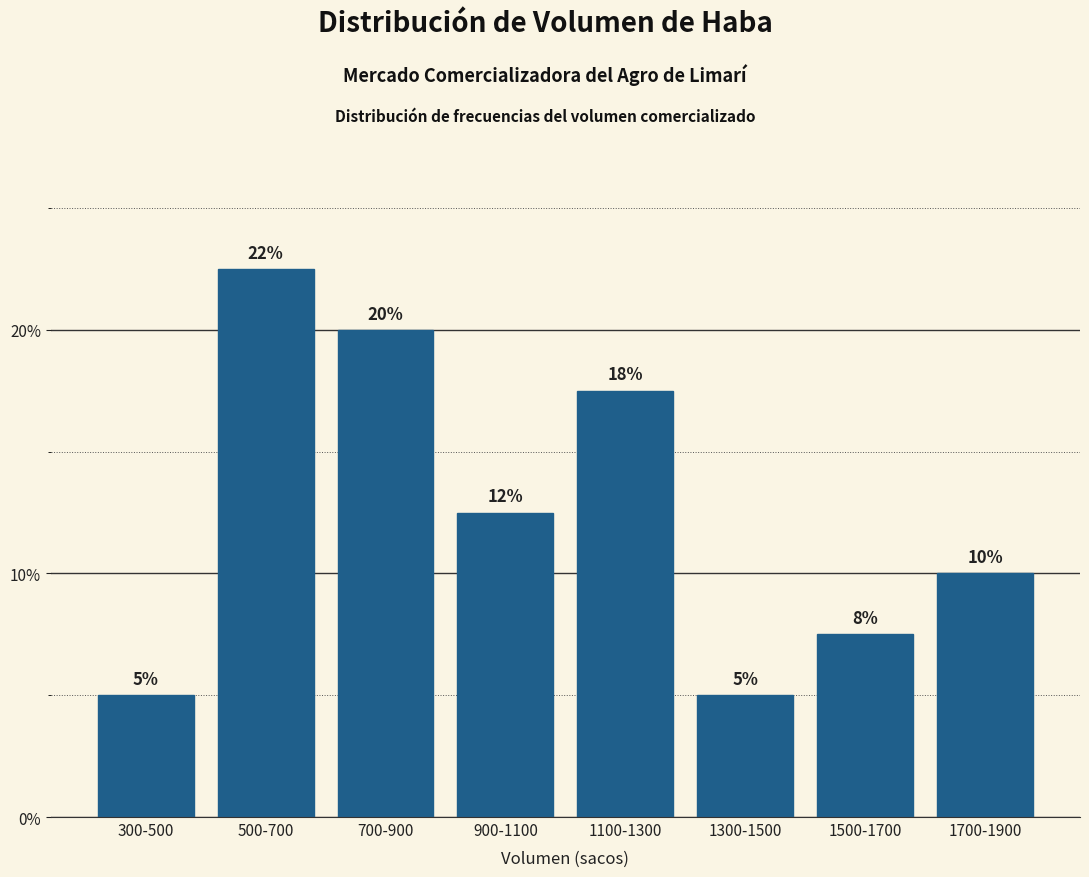

Which label corresponds to the largest value in the chart?

500-700